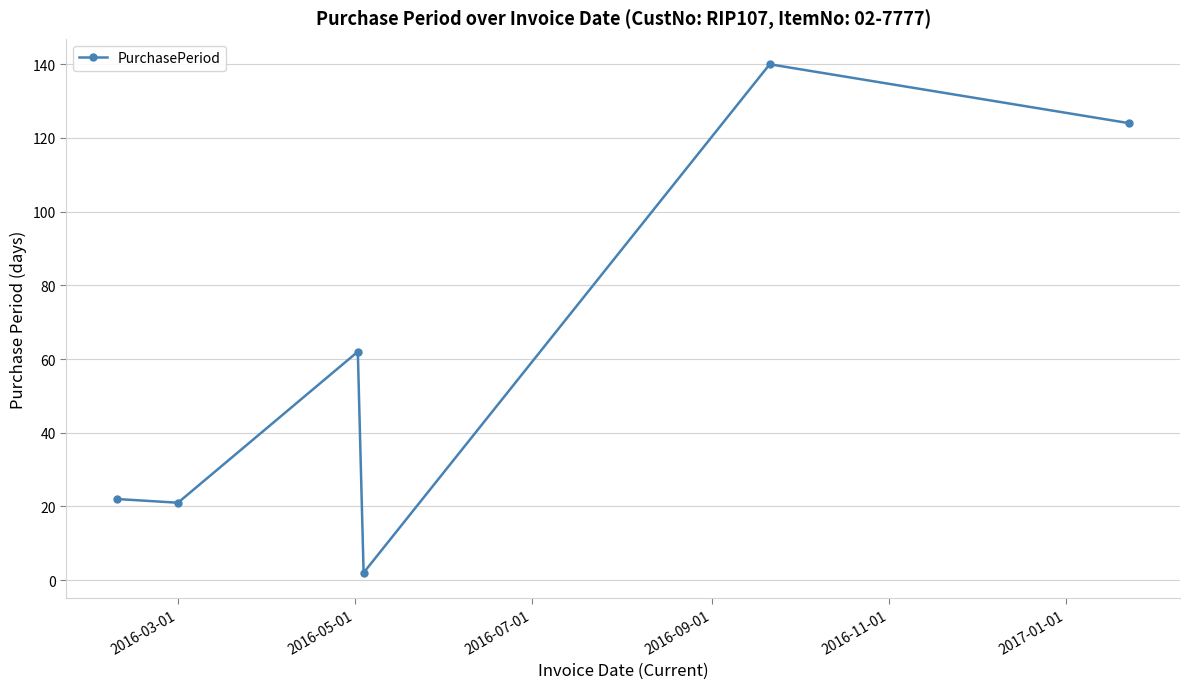

What is the greatest value displayed?

140